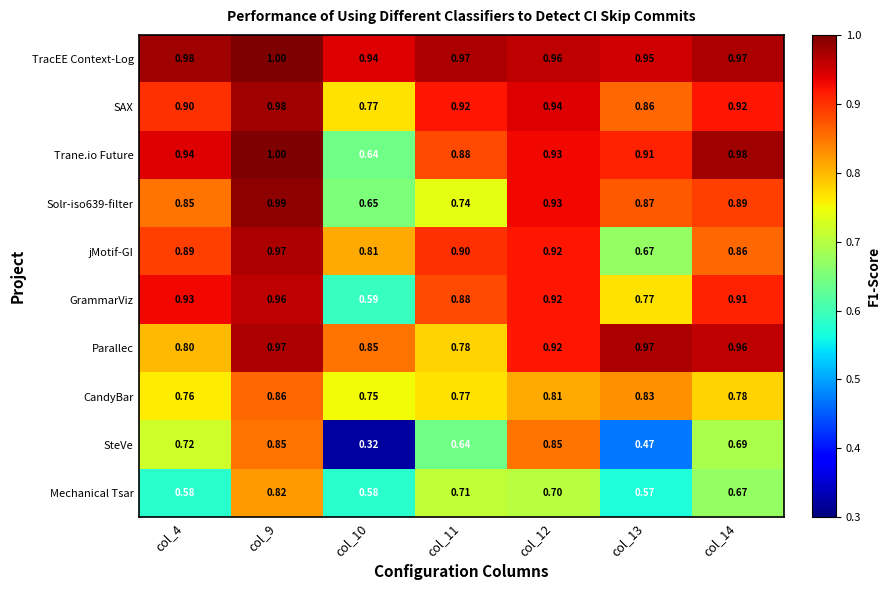

Which series changed the most between col_11 and col_14?

Parallec